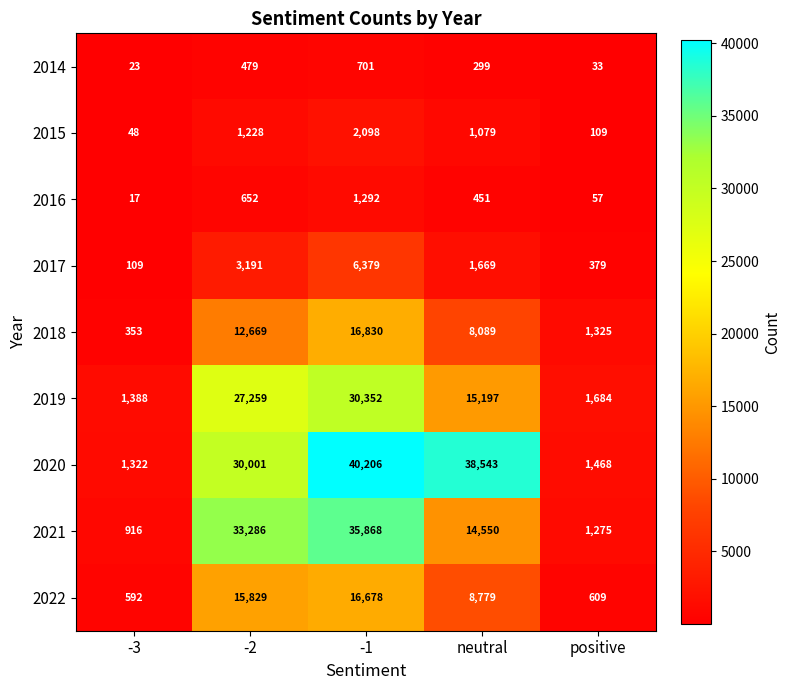

At how many categories does at least one series exceed 26092?

3